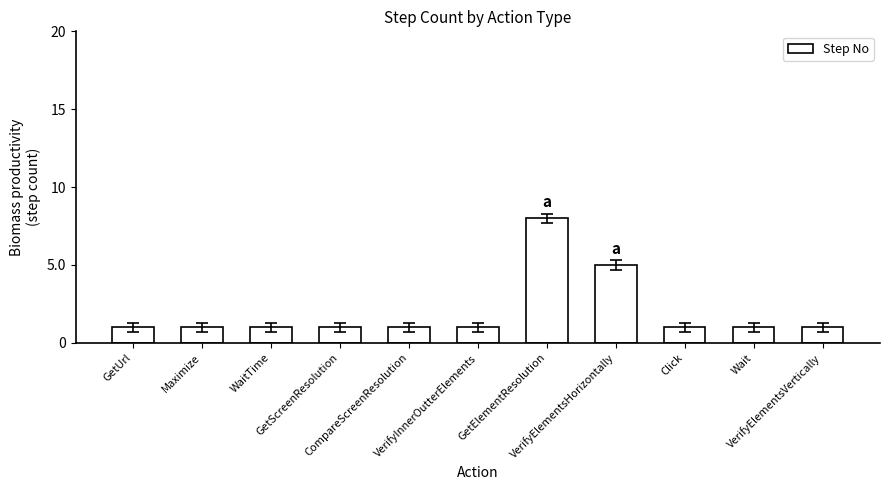

What is the sum of the values at WaitTime and GetUrl?

2